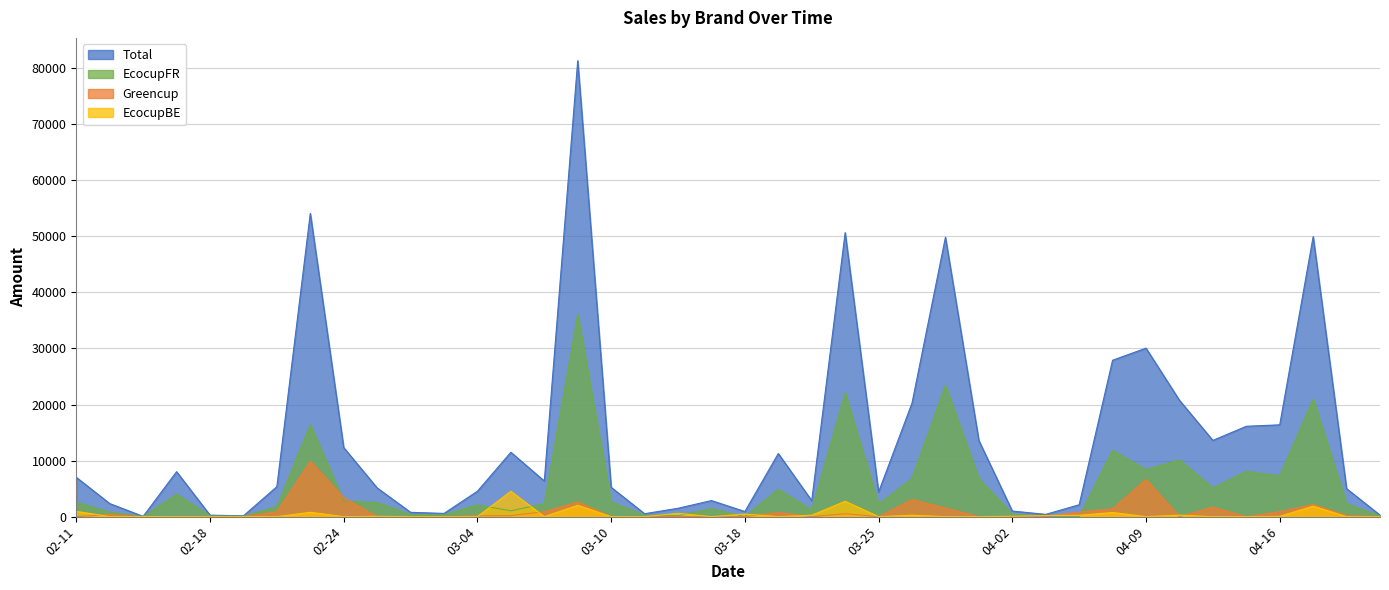

The value of EcocupBE at 2021-04-20 is 0.0. True or false?

True